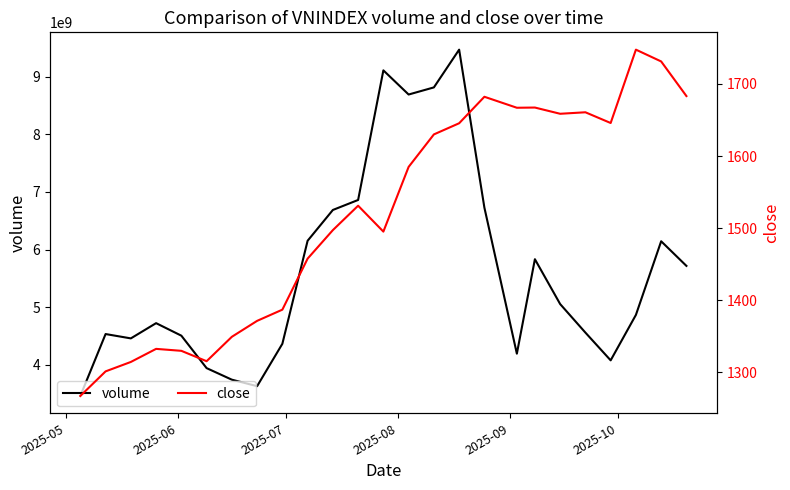

Is this an area chart (filled region under the line)?

No